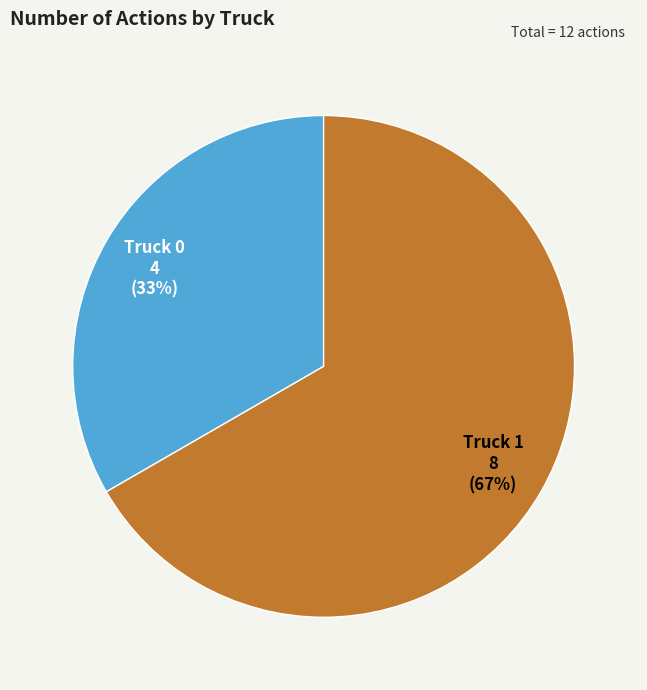

Do Truck 1 and Truck 0 together represent more than half of the pie?

Yes